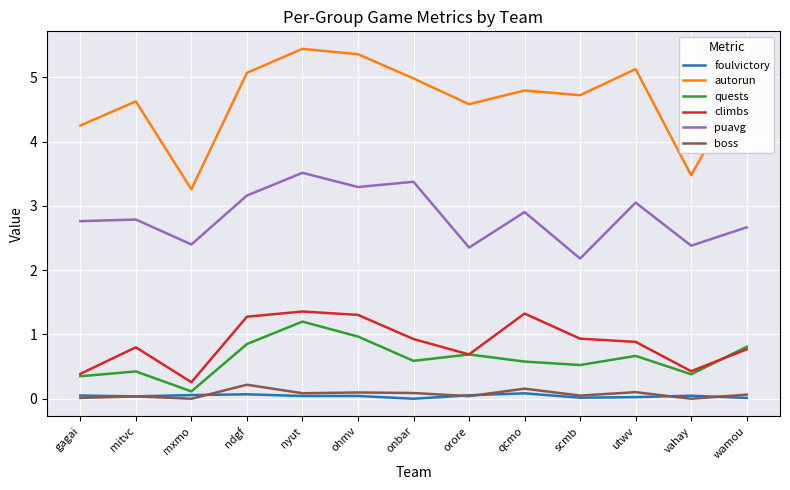

True or false: puavg and boss intersect in this chart.

False